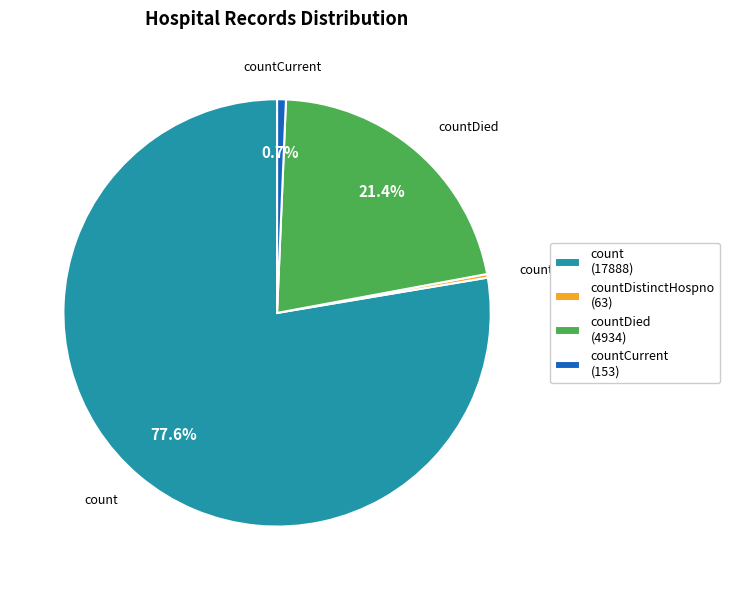

To the nearest percent, what is the average slice percentage?

25%